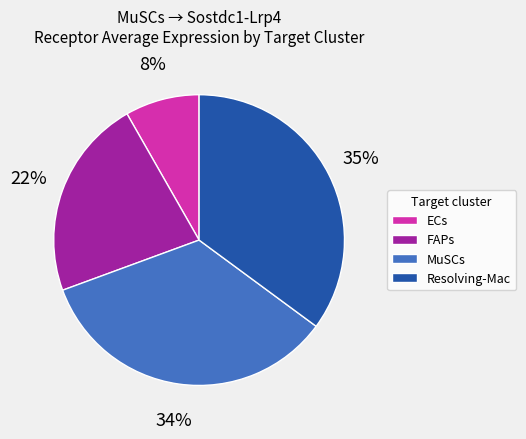

Do FAPs and ECs together represent more than half of the pie?

No